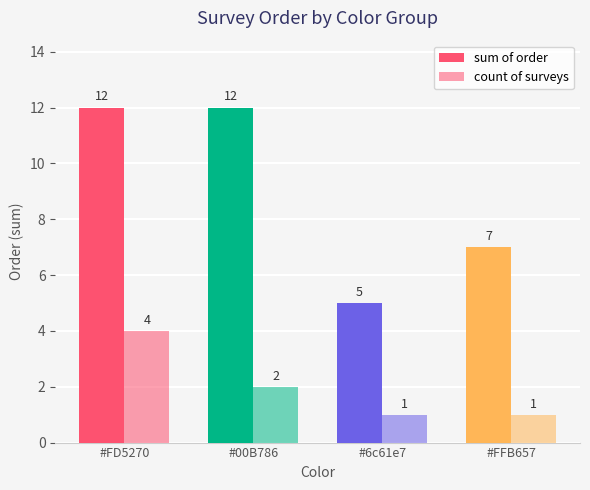

How many distinct data groups are displayed?

2